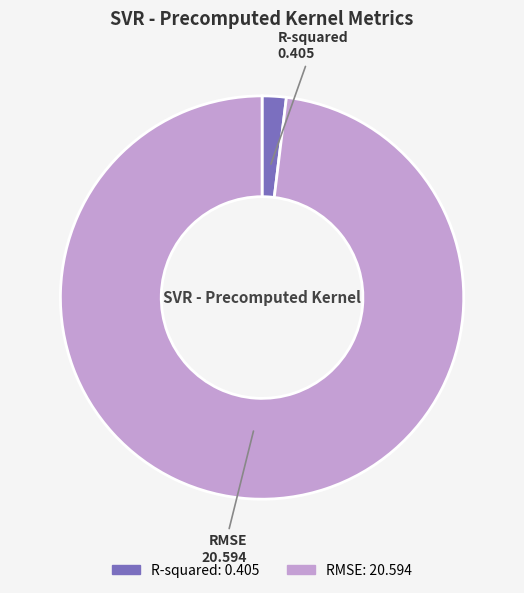

Which category has the biggest portion of the pie?

RMSE